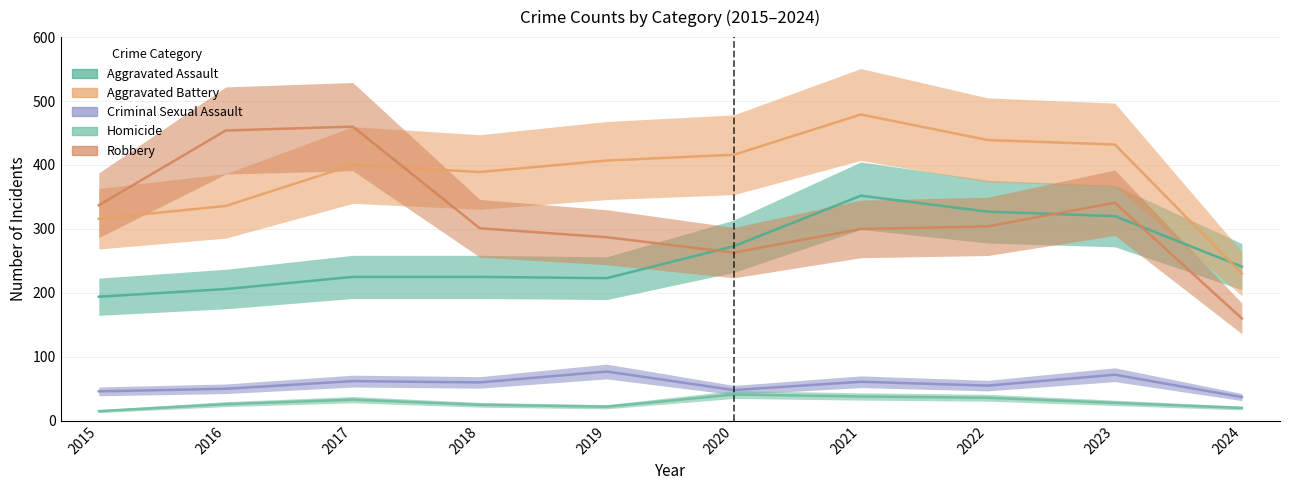

Reading left to right, extract all data points from this chart.

Aggravated Assault: 2015=194	2016=206	2017=225	2018=225	2019=223	2020=273	2021=352	2022=327	2023=320	2024=241
Aggravated Battery: 2015=316	2016=336	2017=400	2018=389	2019=407	2020=416	2021=479	2022=439	2023=432	2024=230
Criminal Sexual Assault: 2015=46	2016=50	2017=62	2018=60	2019=77	2020=48	2021=61	2022=55	2023=72	2024=37
Homicide: 2015=15	2016=26	2017=33	2018=25	2019=22	2020=41	2021=38	2022=36	2023=28	2024=20
Robbery: 2015=337	2016=454	2017=460	2018=301	2019=287	2020=263	2021=300	2022=304	2023=341	2024=160